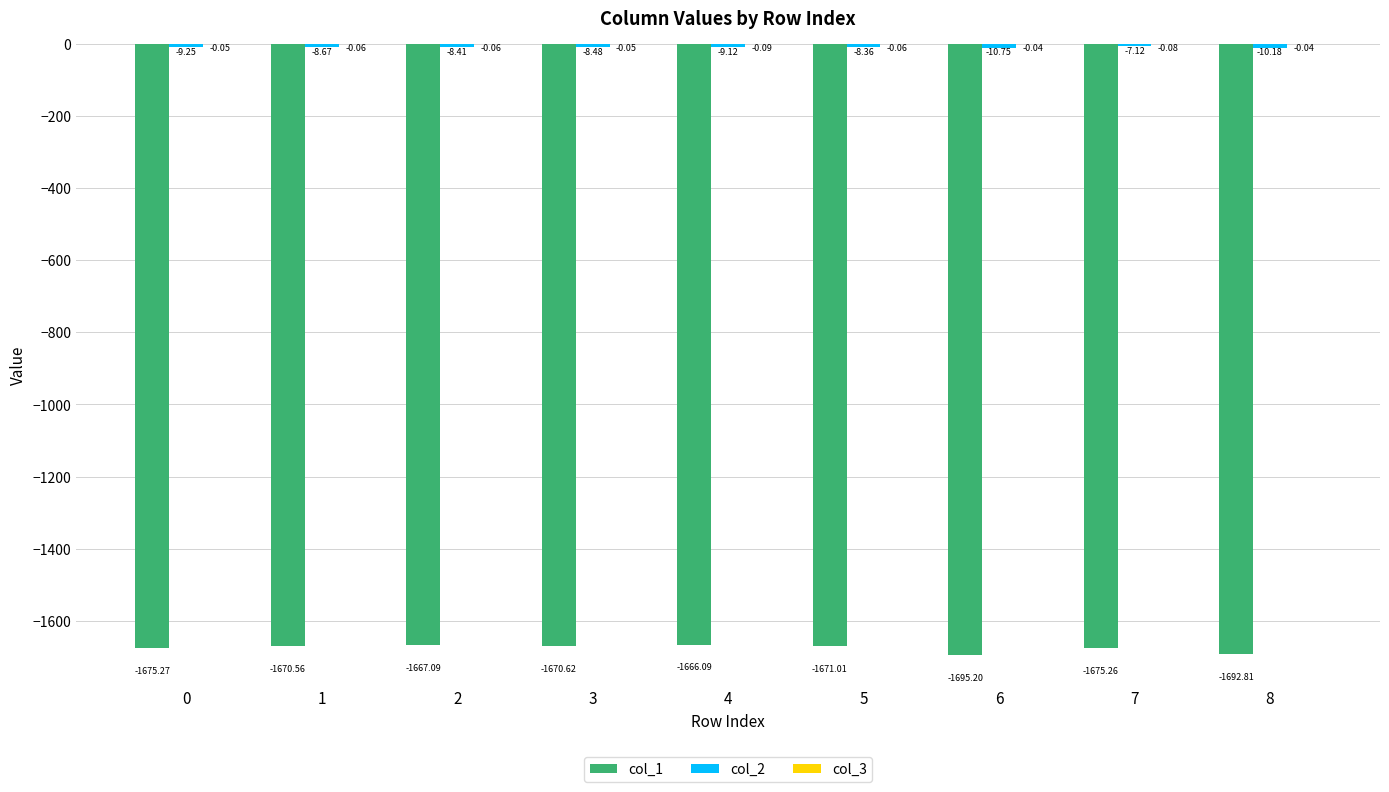

Which series changed the most between 0 and 5?

col_1